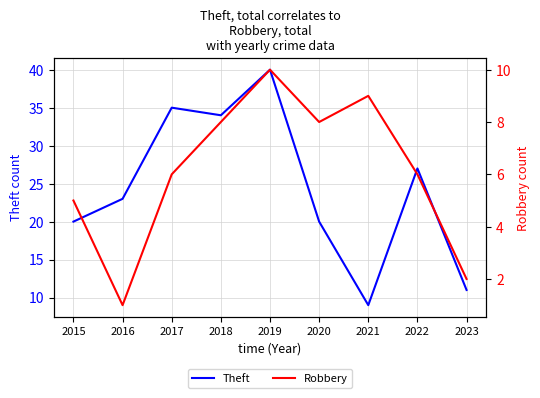

True or false: Robbery has more than 1 points higher than both neighbors.

True